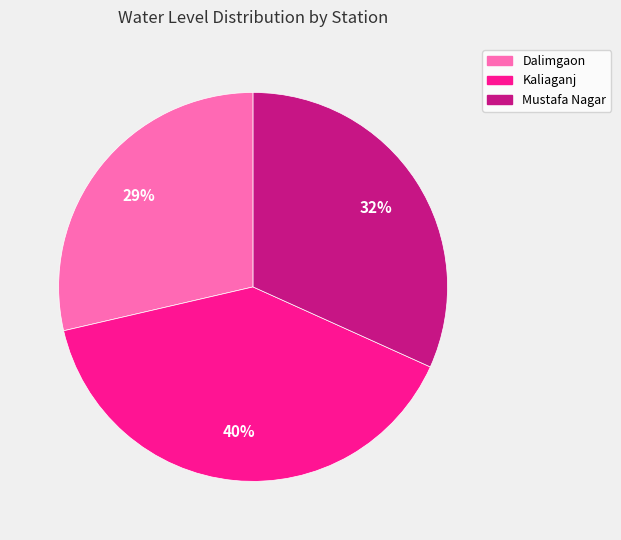

Does Dalimgaon account for over 50% of the chart?

No